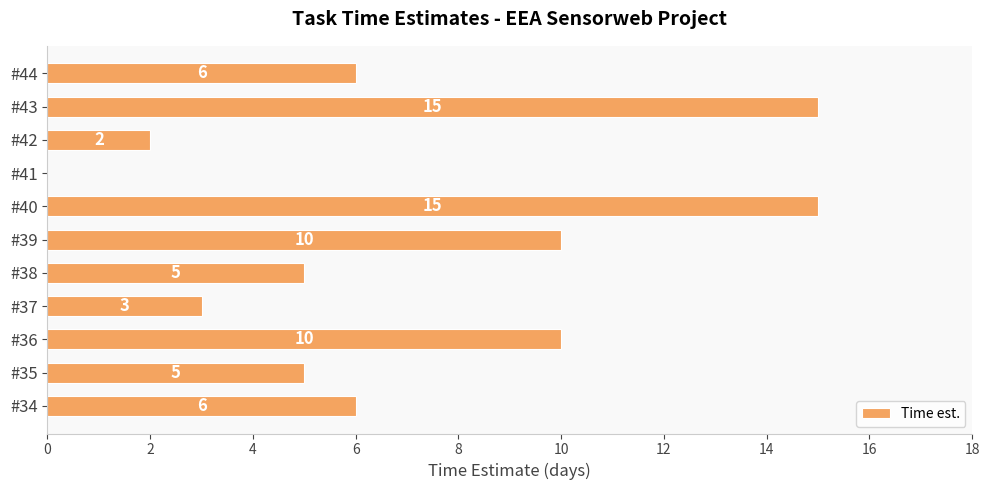

What is the change in value from #35 to #44?

+1